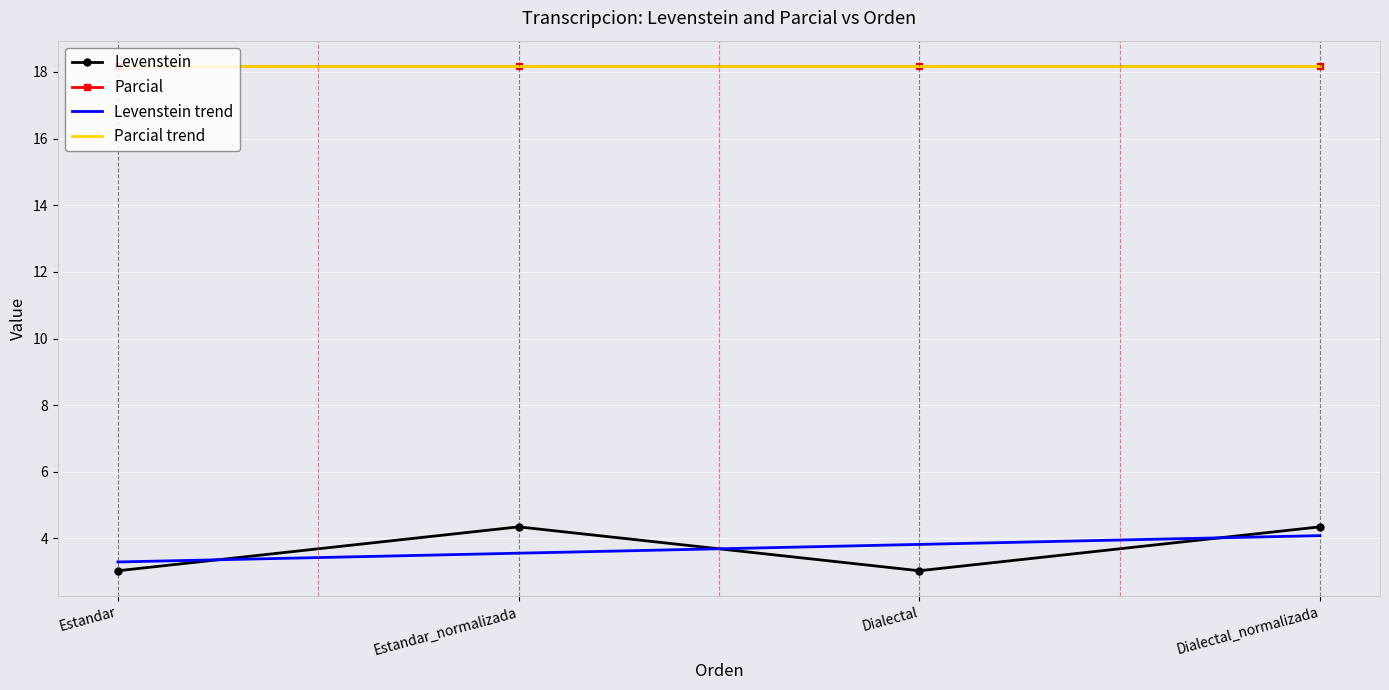

The value of Levenstein trend at Dialectal_normalizada is 4.1. True or false?

True